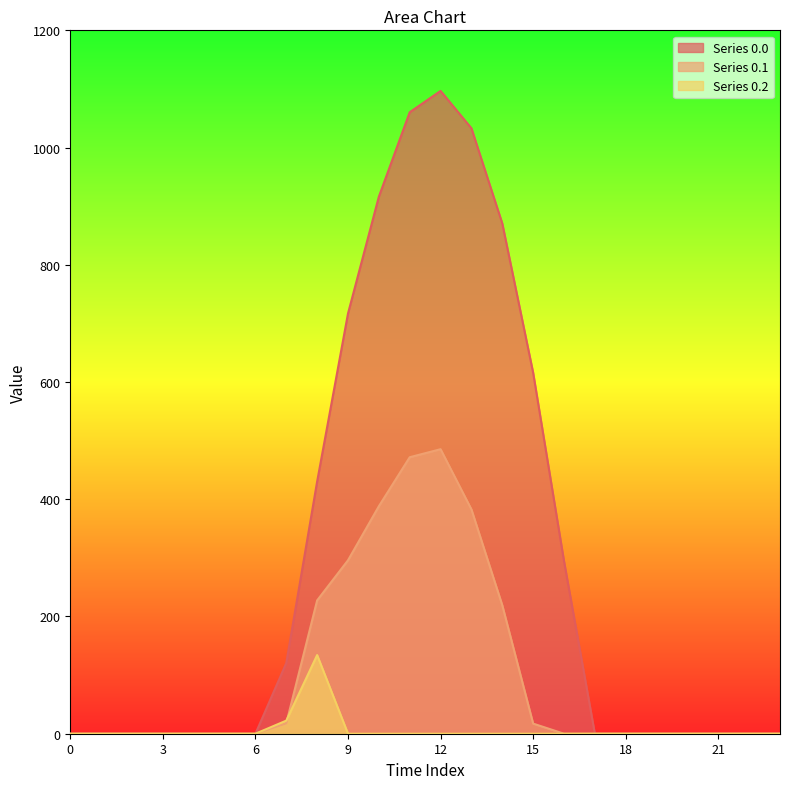

At how many categories does at least one series exceed 355?

8